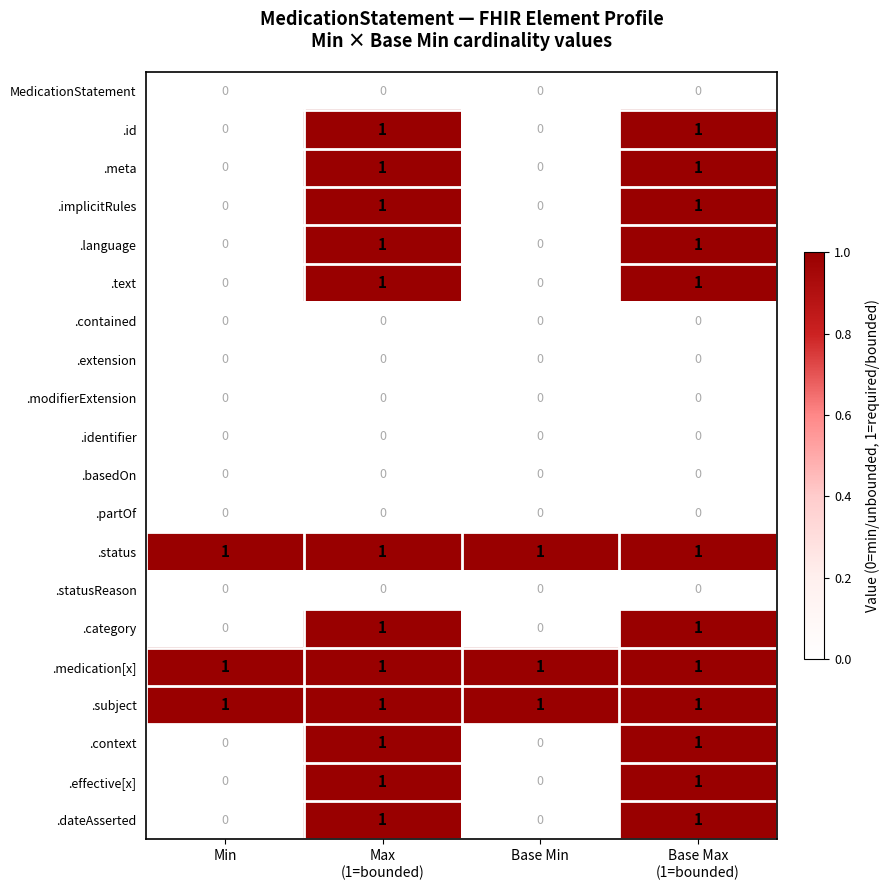

What is the total value across all series at Min?

3